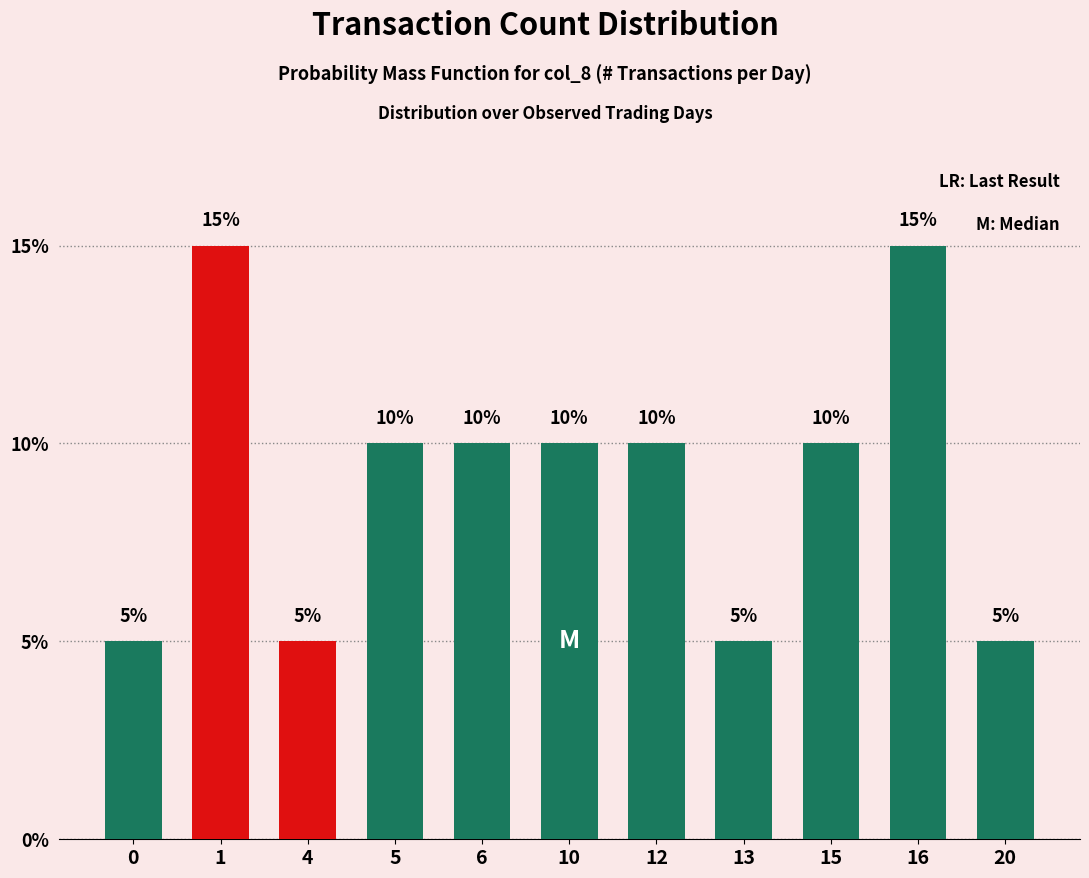

What is the sum of all values?

100